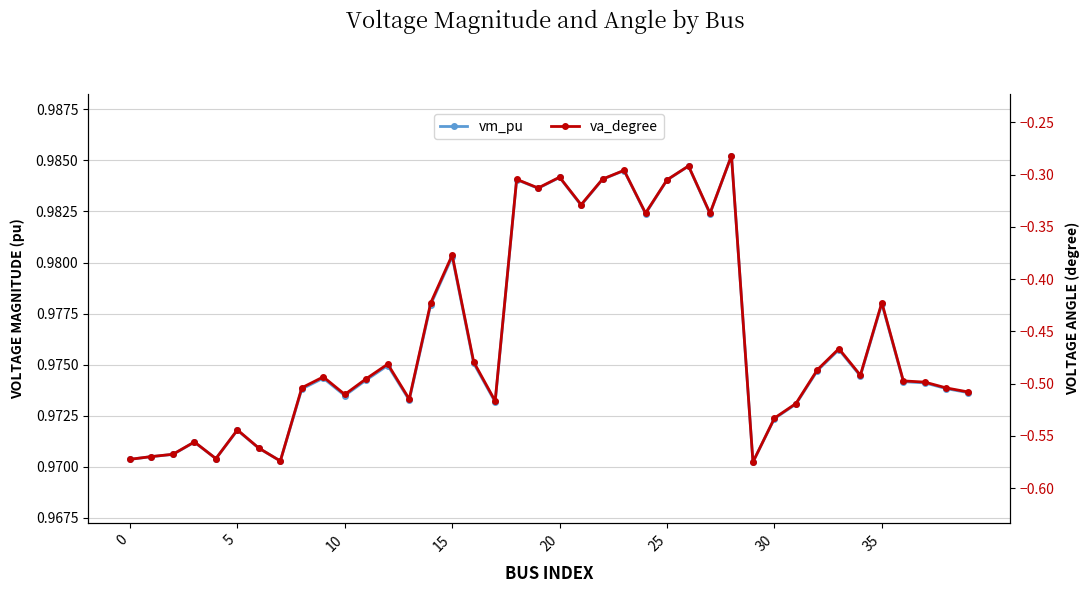

Does the chart display data point markers on the line(s)?

Yes